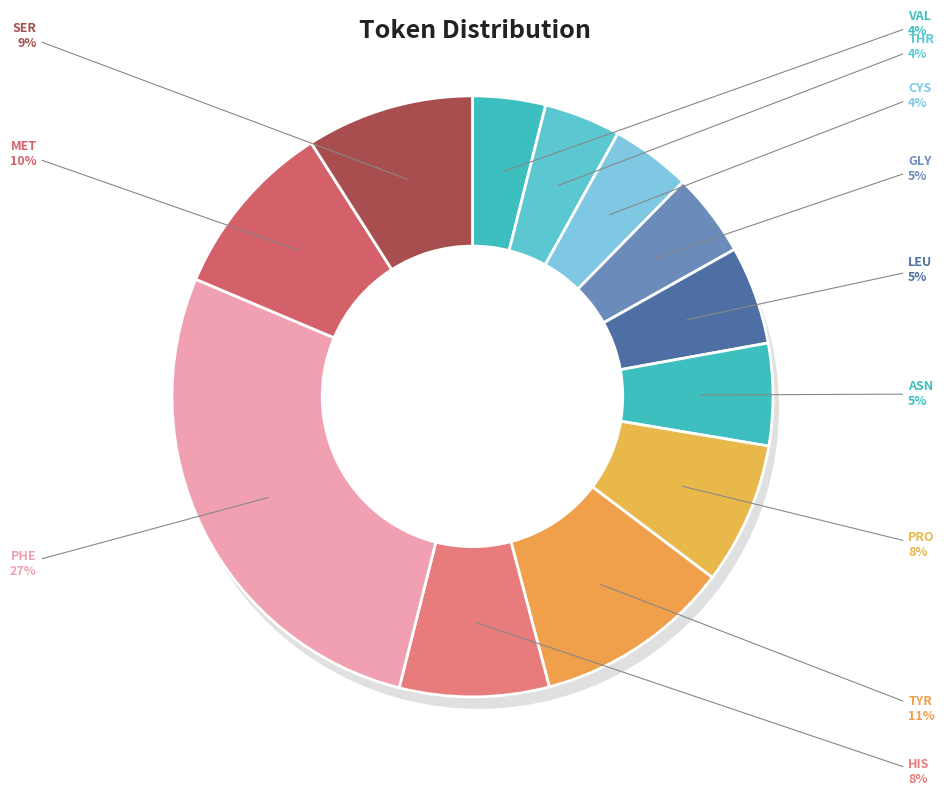

Which category has the smallest portion of the pie?

VAL